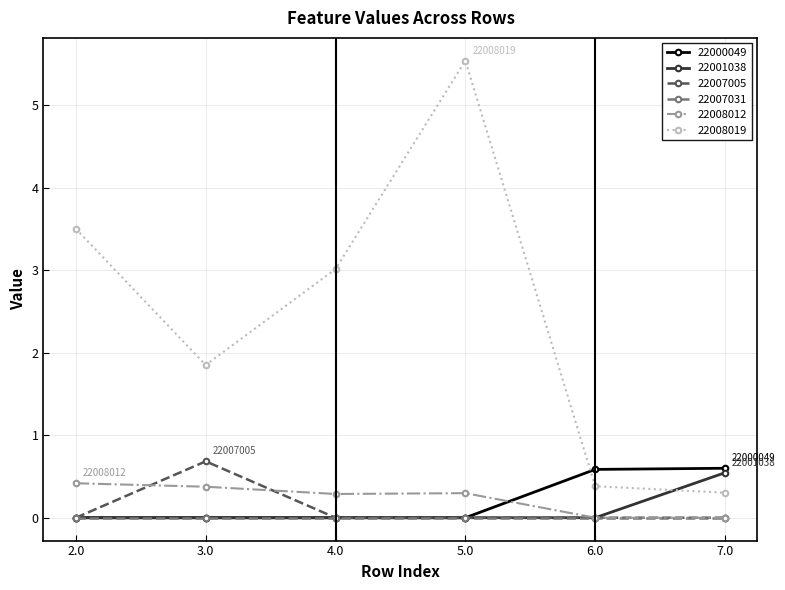

Which series has the widest spread of values?

22008019